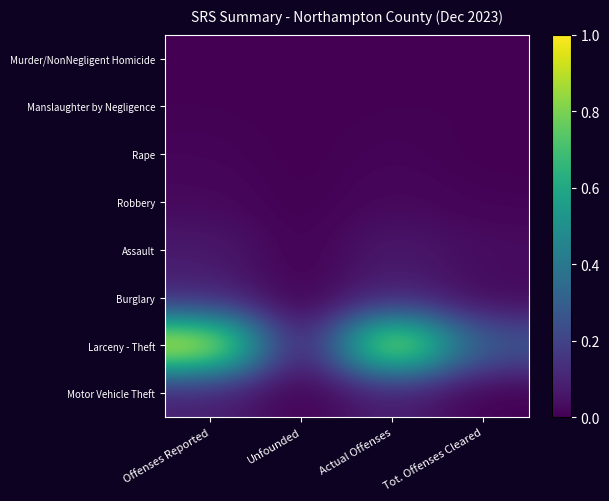

Reading right to left, what are all the values shown in this chart?

Murder/NonNegligent Homicide: Tot. Offenses Cleared=0.0	Actual Offenses=0.0	Unfounded=0.0	Offenses Reported=0.0
Manslaughter by Negligence: Tot. Offenses Cleared=0.0	Actual Offenses=0.0	Unfounded=0.0	Offenses Reported=0.0
Rape: Tot. Offenses Cleared=0.0	Actual Offenses=0.0	Unfounded=0.0	Offenses Reported=0.0
Robbery: Tot. Offenses Cleared=0.0	Actual Offenses=0.0	Unfounded=0.0	Offenses Reported=0.0
Assault: Tot. Offenses Cleared=0.0	Actual Offenses=0.1	Unfounded=0.0	Offenses Reported=0.1
Burglary: Tot. Offenses Cleared=0.0	Actual Offenses=0.1	Unfounded=0.0	Offenses Reported=0.1
Larceny - Theft: Tot. Offenses Cleared=0.3	Actual Offenses=1.0	Unfounded=0.0	Offenses Reported=1.0
Motor Vehicle Theft: Tot. Offenses Cleared=0.0	Actual Offenses=0.1	Unfounded=0.0	Offenses Reported=0.1